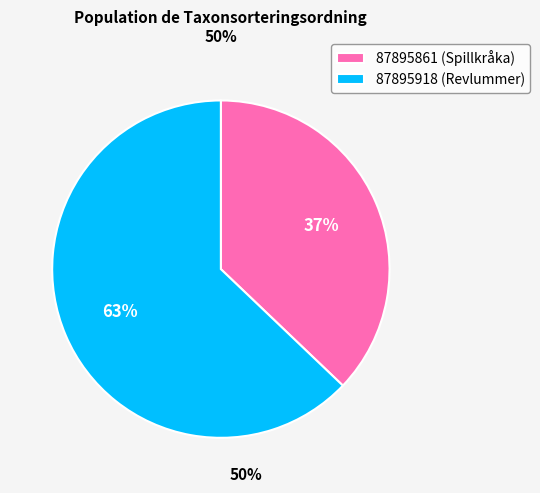

To the nearest percent, what portion does 87895918 represent?

63%